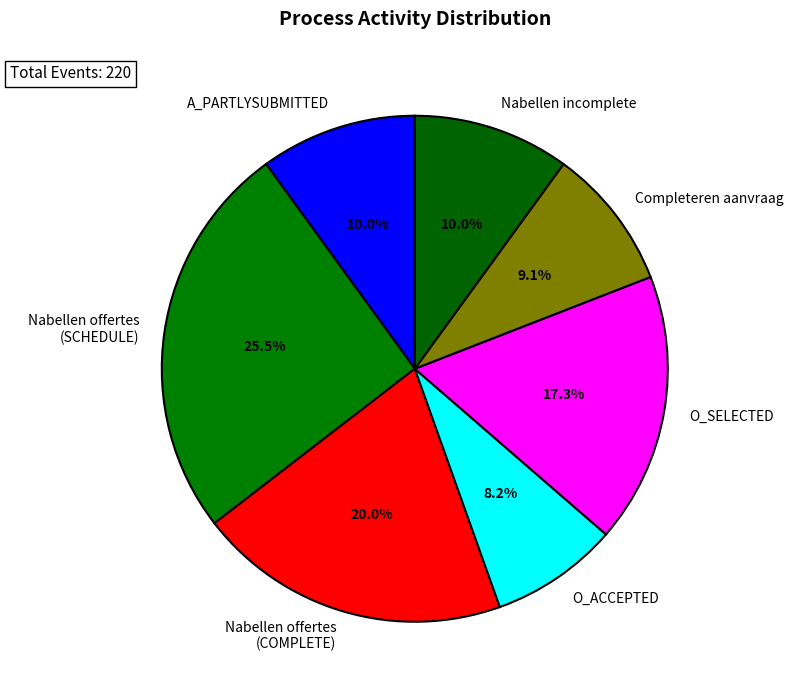

Between A_PARTLYSUBMITTED and Nabellen offertes (COMPLETE), which is larger?

Nabellen offertes (COMPLETE)